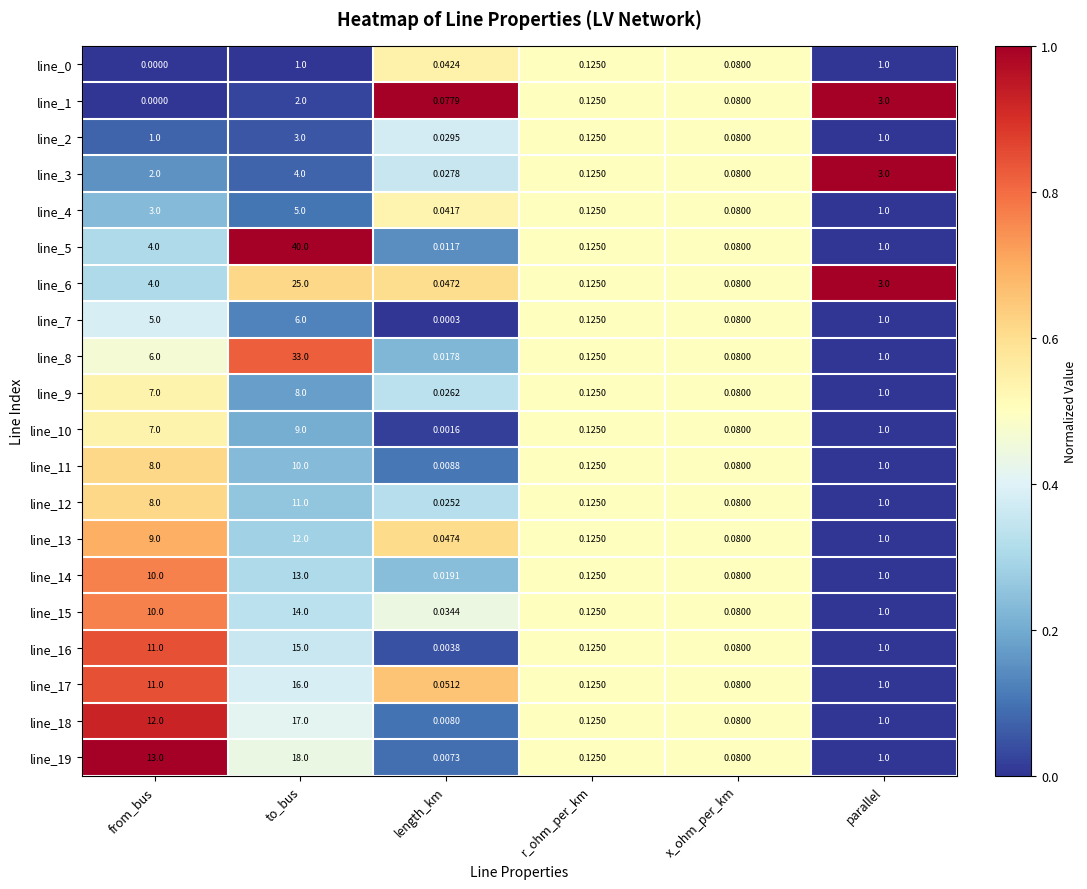

At which label does line_17 reach its peak?

to_bus